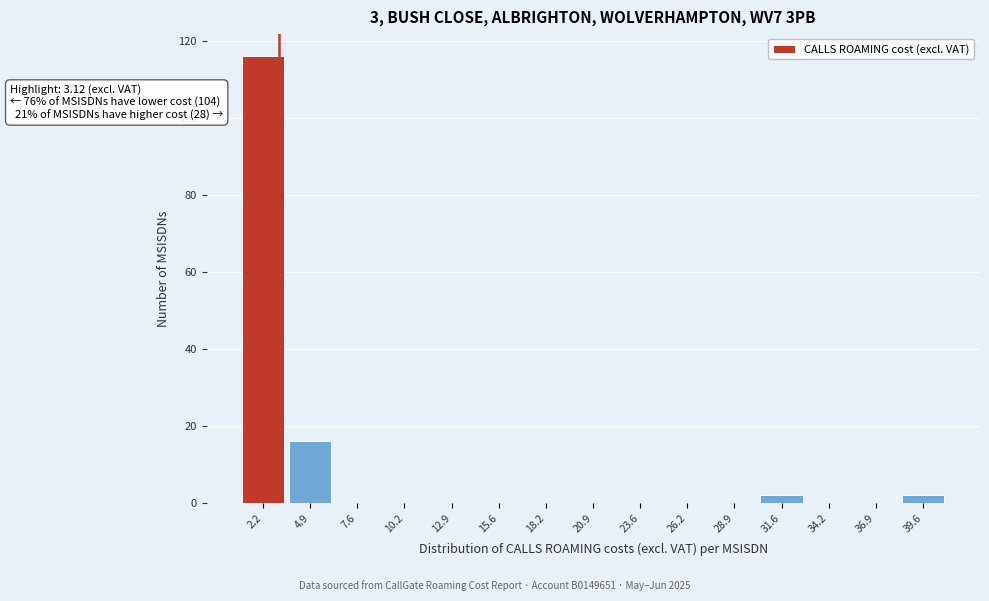

Over which range of the x-axis is the bar tallest?

1.0 to 3.5